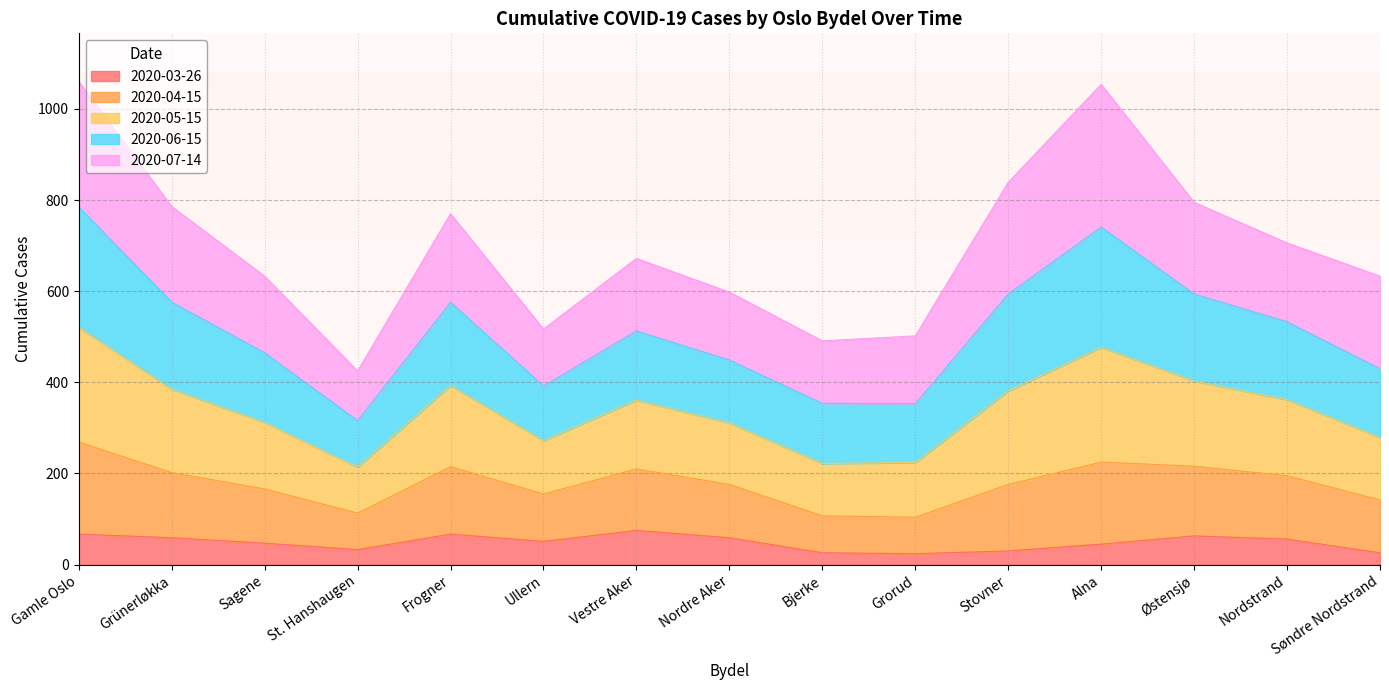

What is the total value across all series at St. Hanshaugen?

425